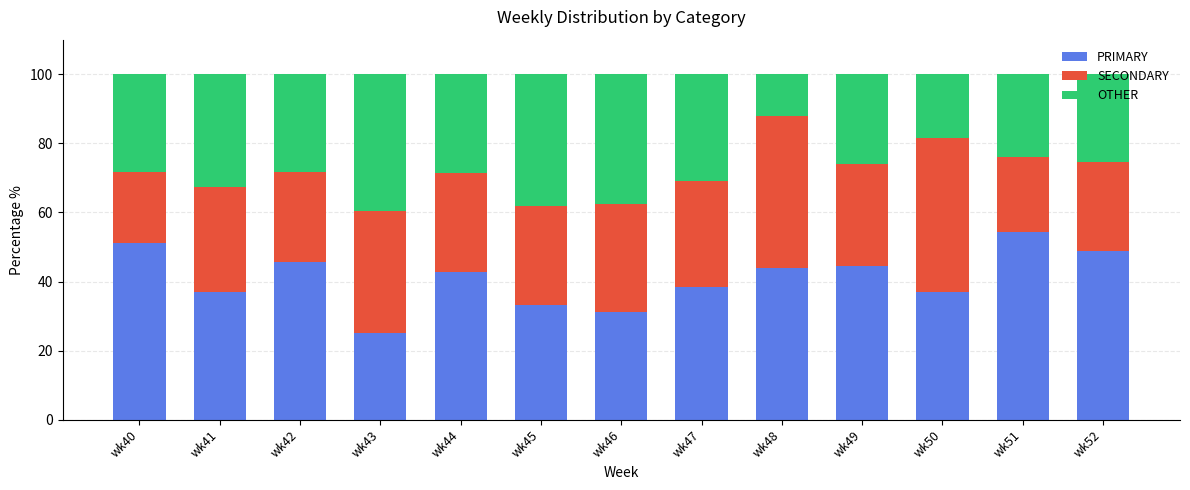

The PRIMARY series shows 42.9 at wk44. True or false?

True